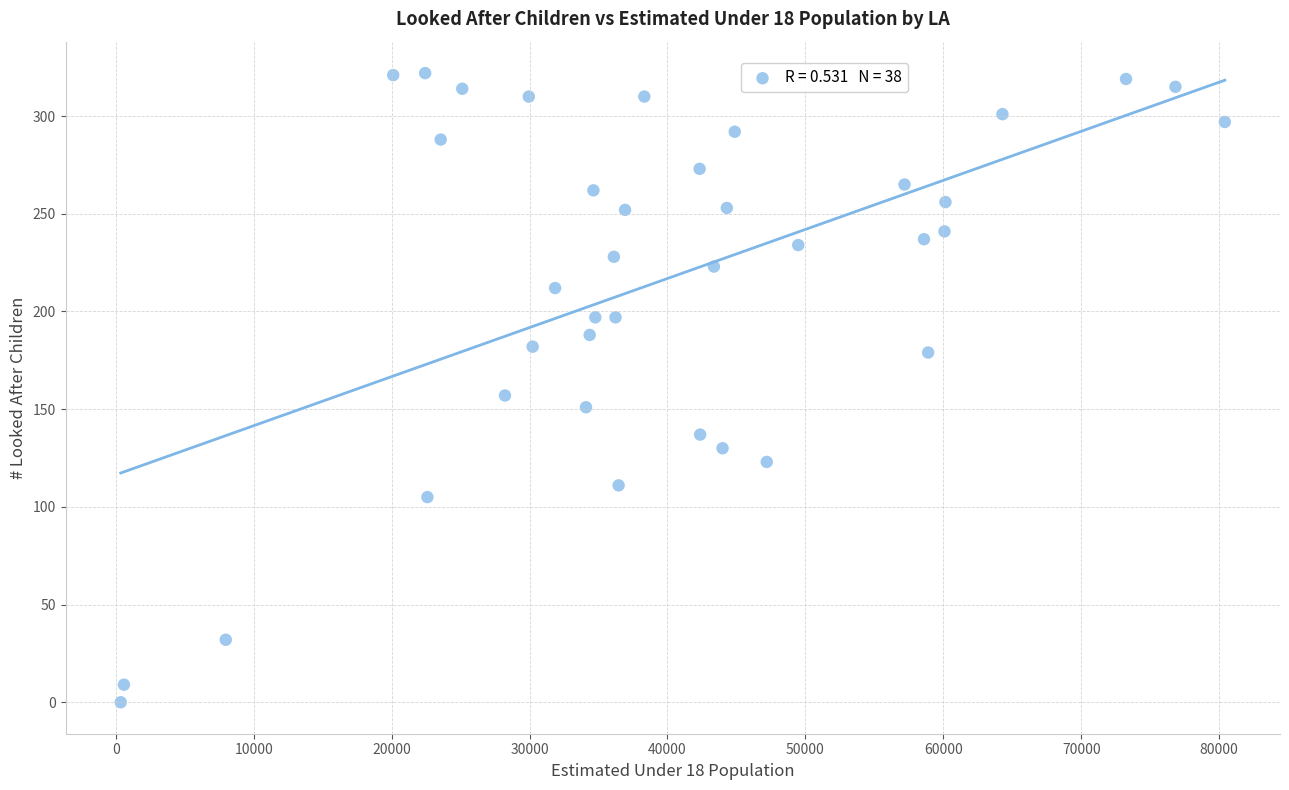

What is the range of Y values (max minus min)?

322